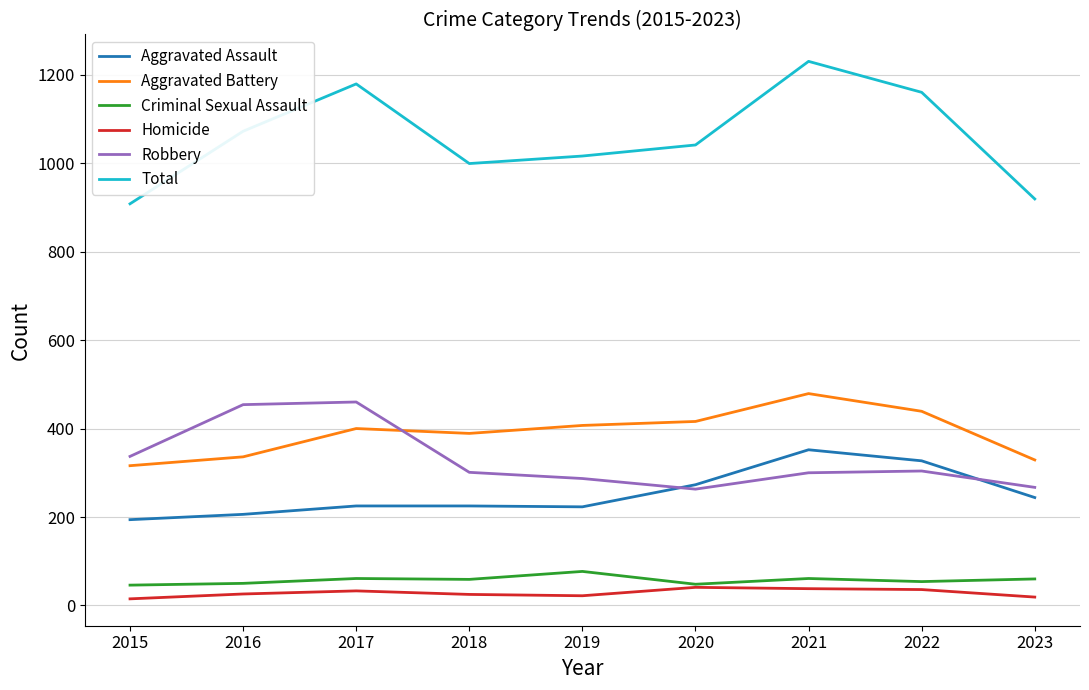

Which category has the highest value across all series?

2021